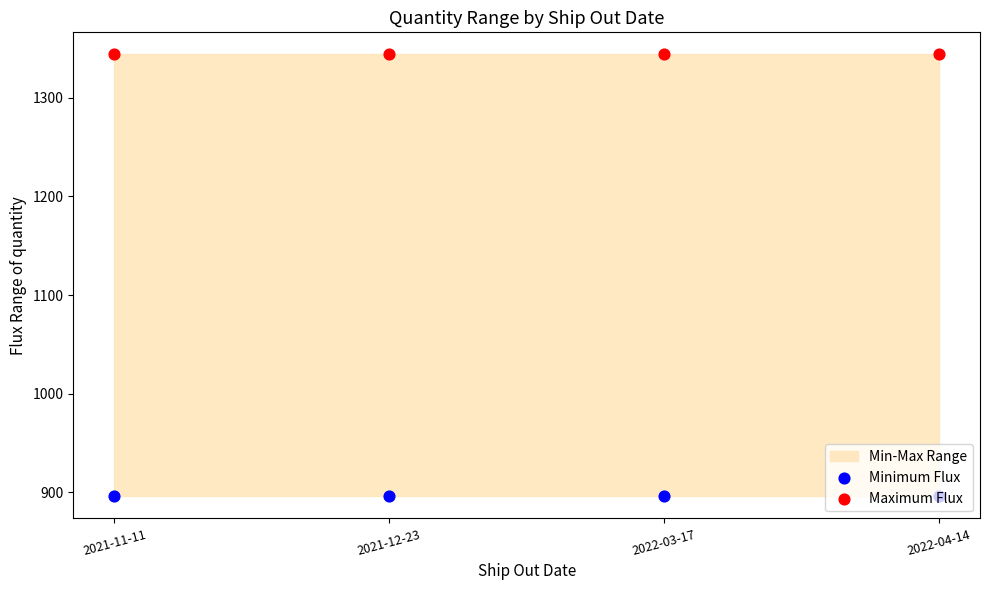

What is the total value across all series at 2022-04-14?

2240